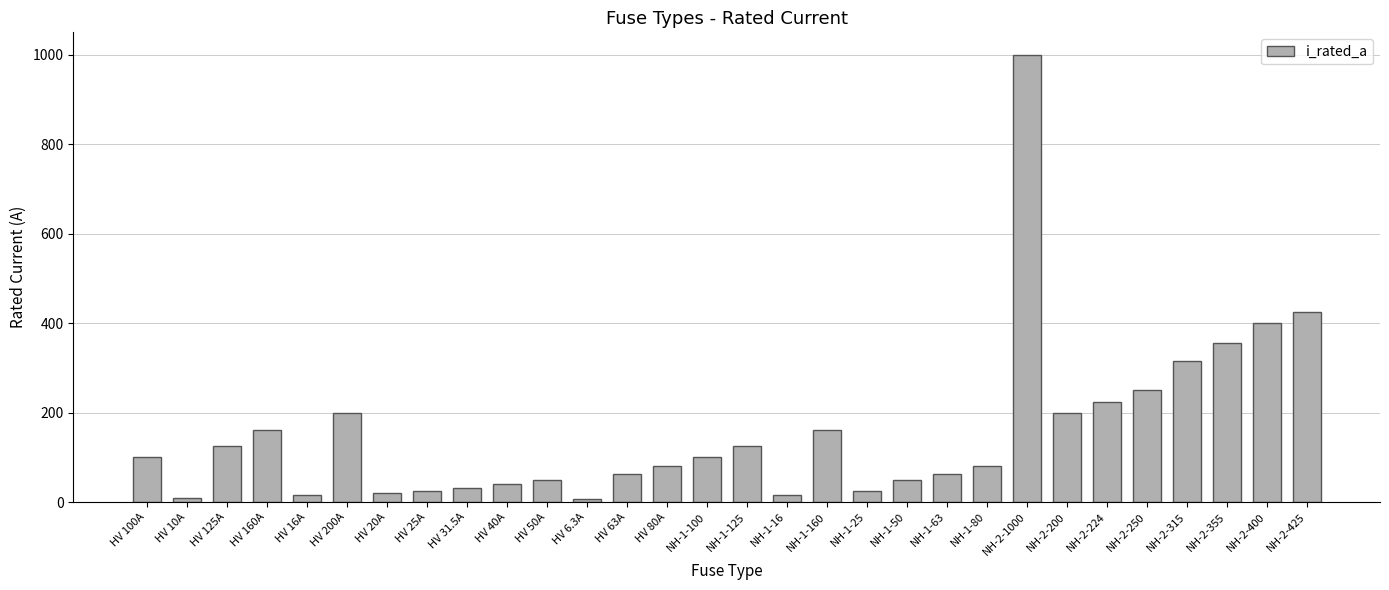

Count the number of data series in this chart.

1